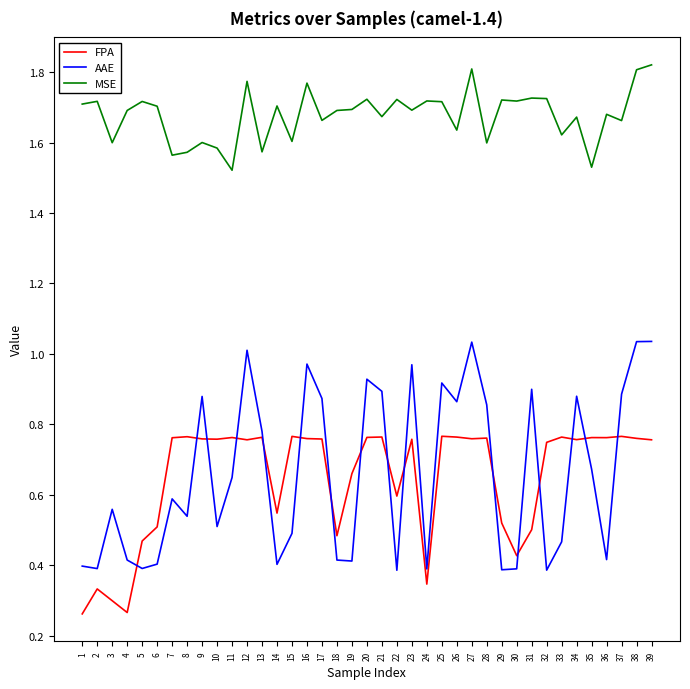

Is it true that AAE equals 0.4 at 29?

True